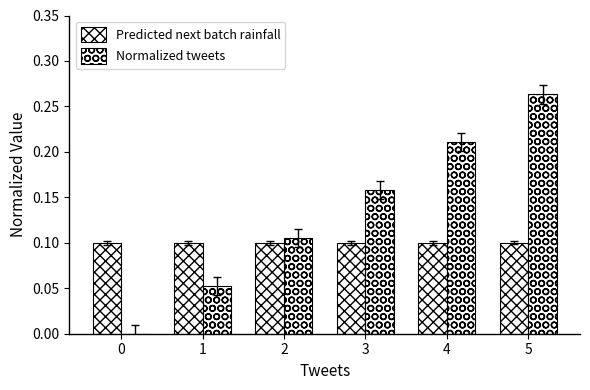

What is the difference between the Normalized tweets values at 2 and 5?

0.2